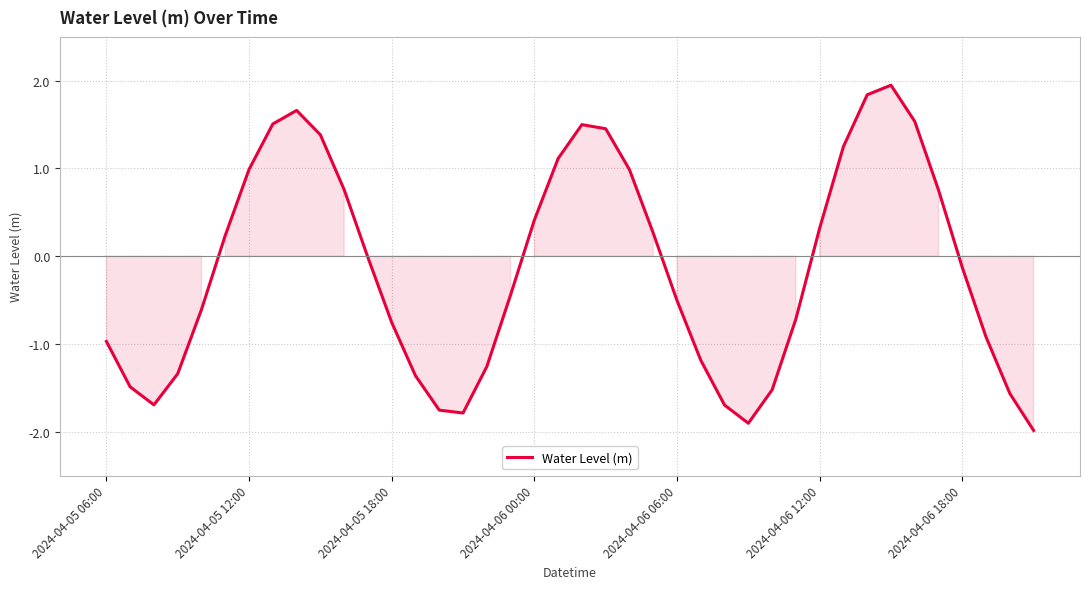

What is the smallest value displayed?

-2.0